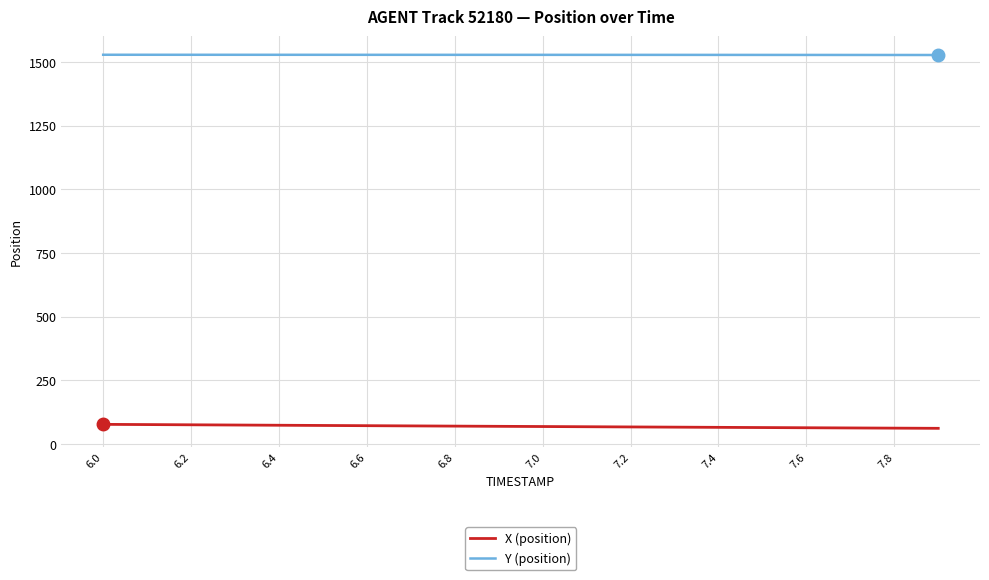

True or false: X (position) and Y (position) cross at least once.

False